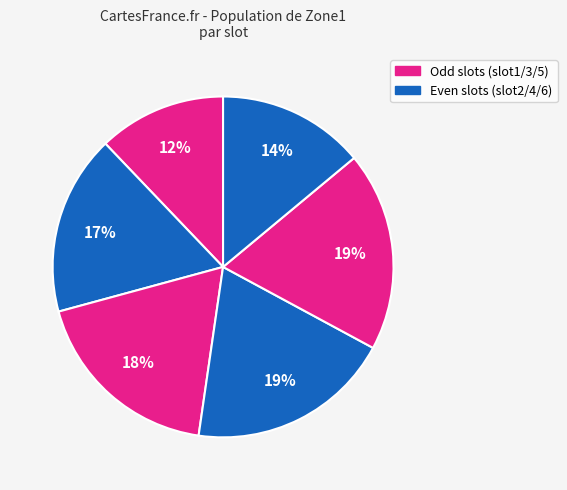

How many segments does this pie chart have?

6